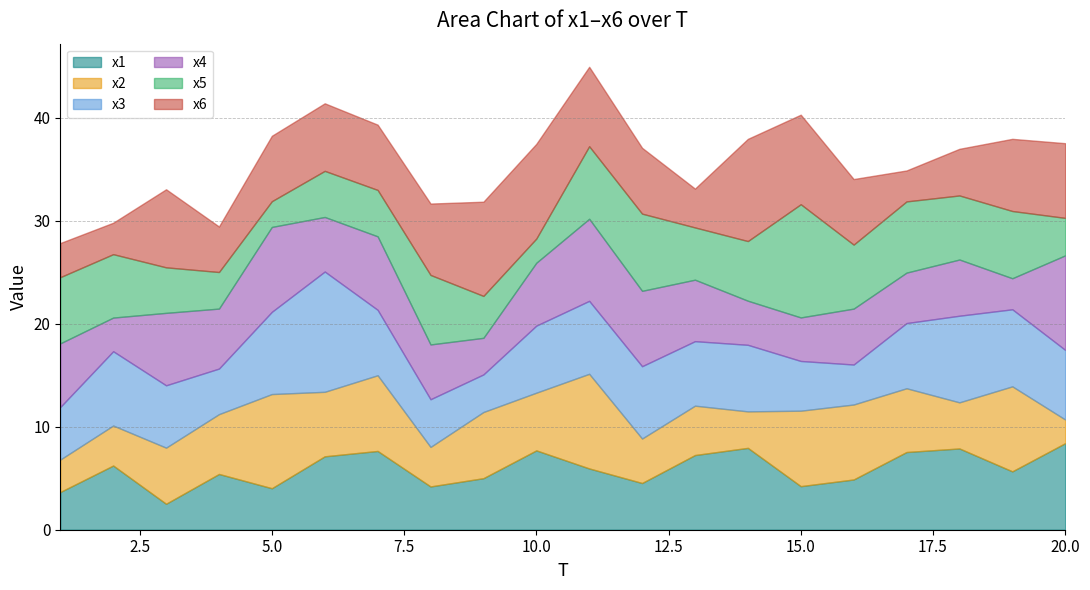

The x1 series shows 2.6 at 15. True or false?

False